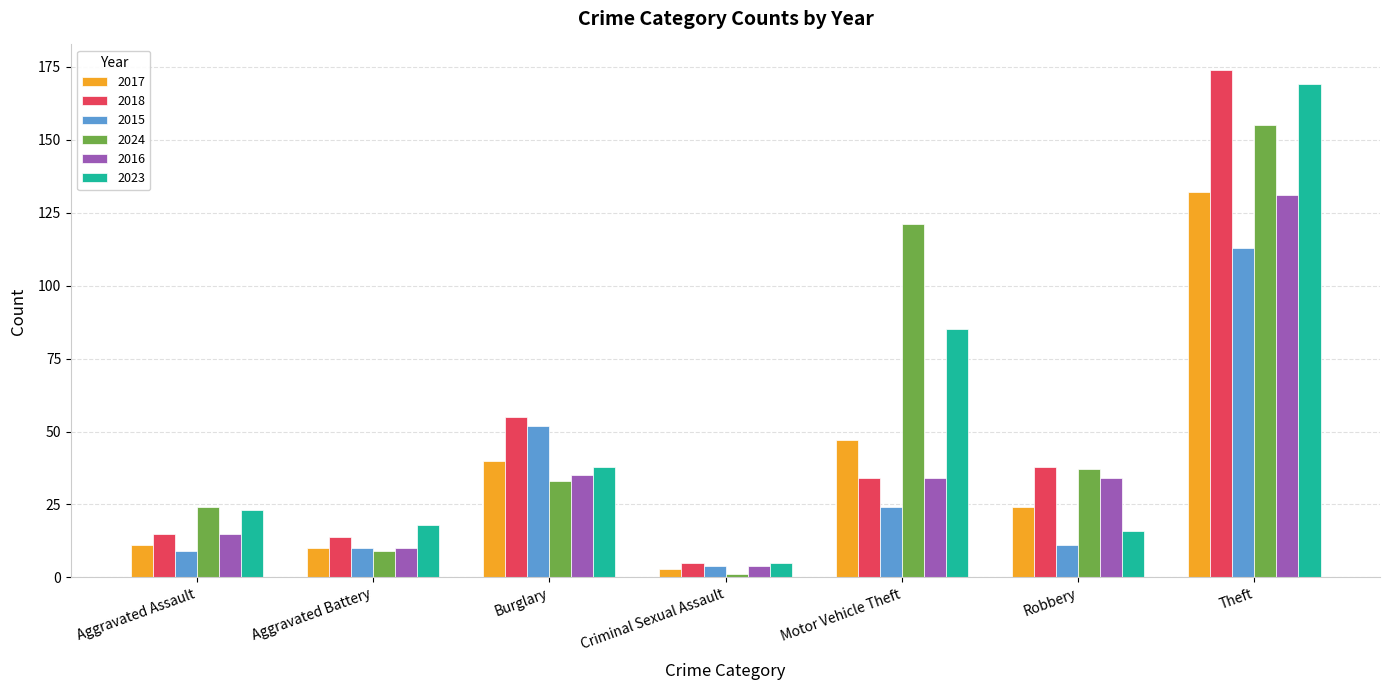

Which series changed the most between Aggravated Battery and Theft?

2018